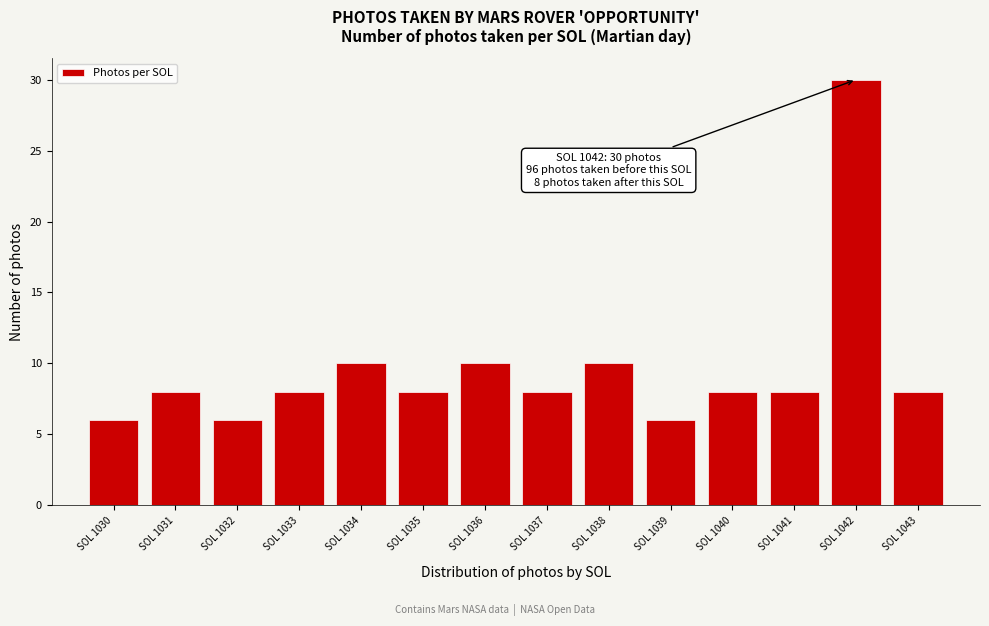

Reading left to right, what are all the values shown in this chart?

6	8	6	8	10	8	10	8	10	6	8	8	30	8